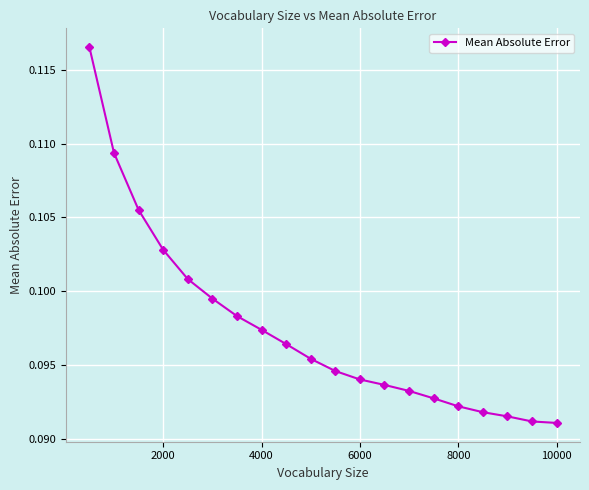

What is the sum of all values?

1.9